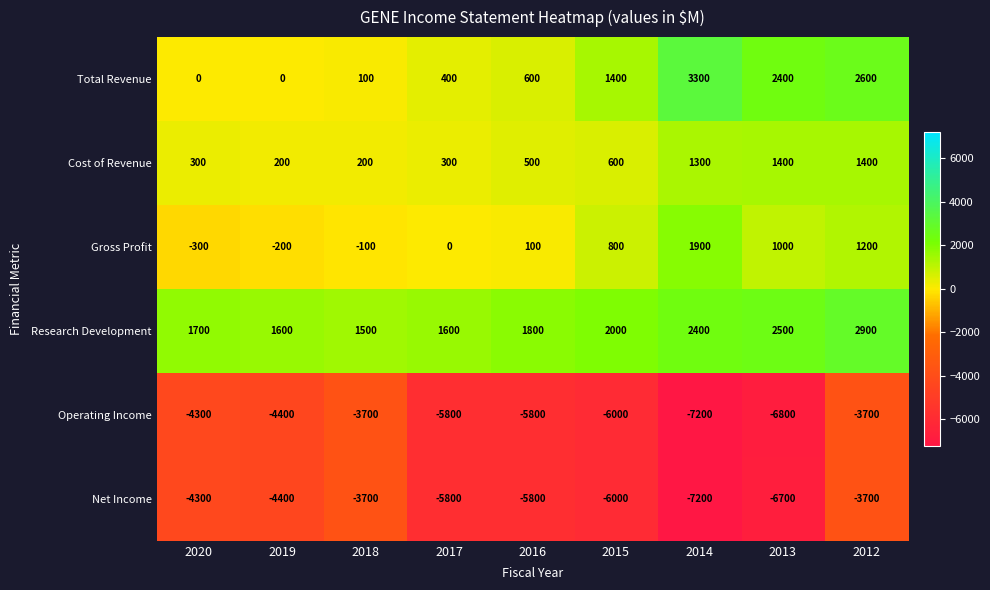

The Net Income series shows -4400 at 2019. True or false?

True